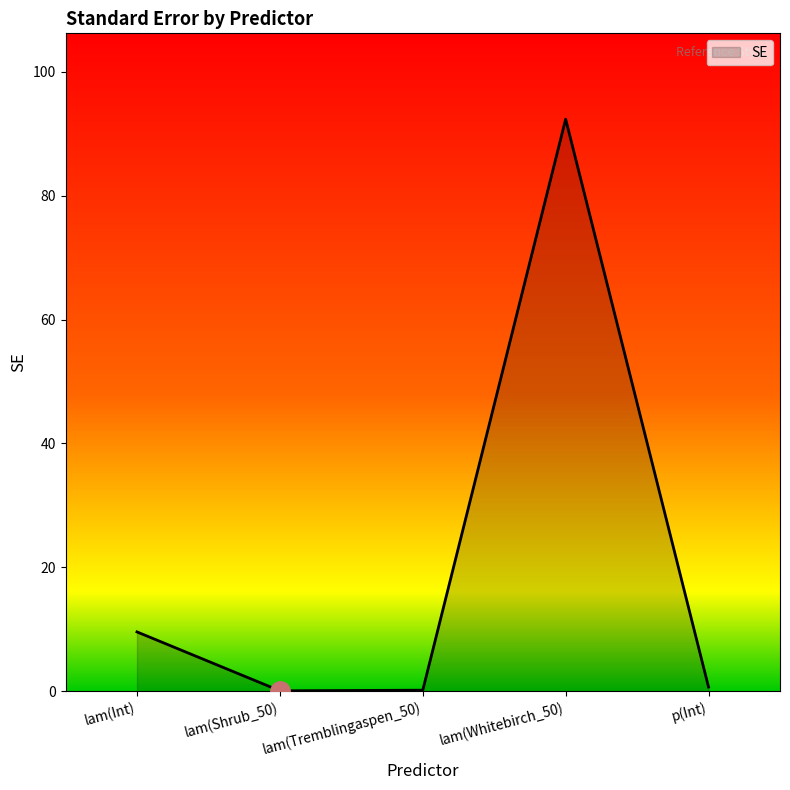

What position from the right is lam(Int)?

5